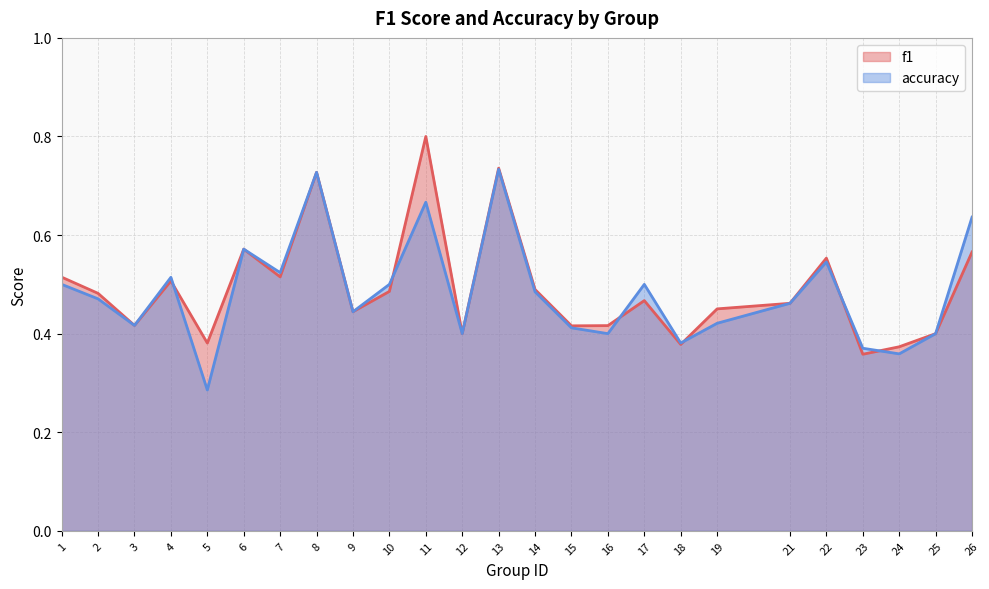

What are all the series names shown in the legend?

f1, accuracy